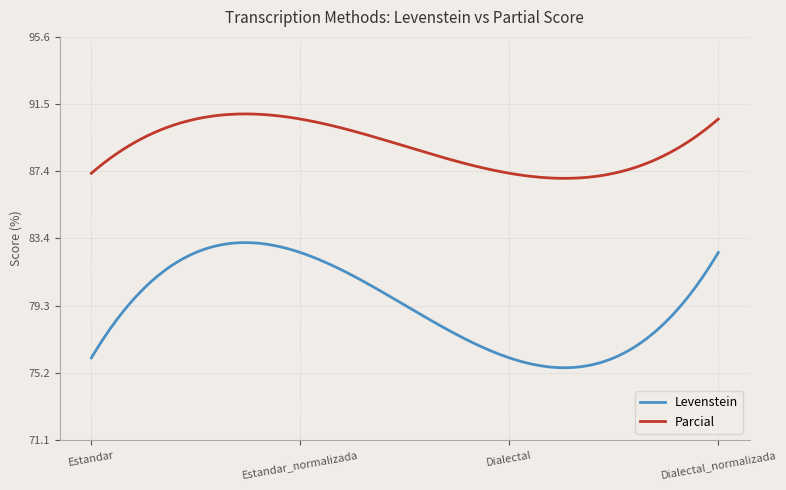

Which series has the largest total across all categories?

Parcial